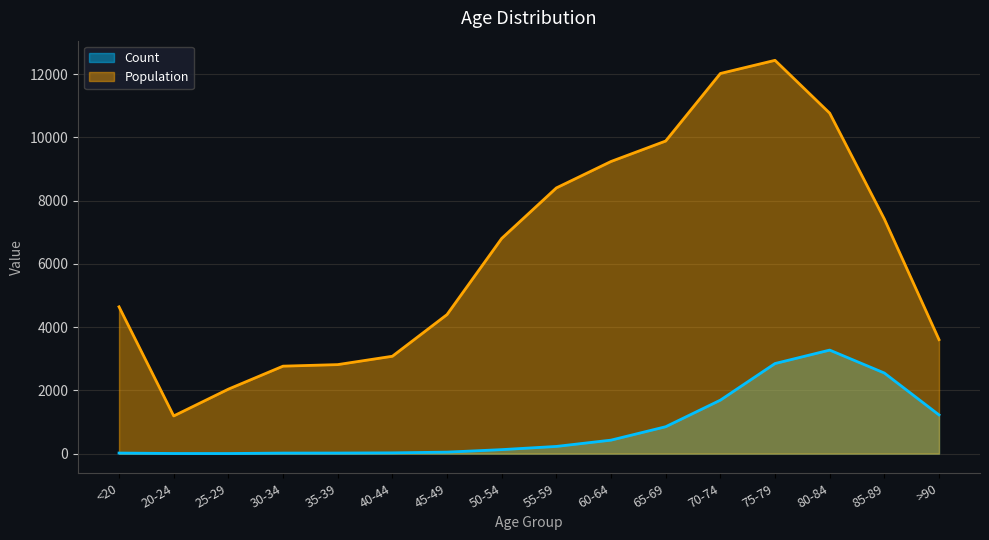

Rank the categories by Population value from highest to lowest.

75-79, 70-74, 80-84, 65-69, 60-64, 55-59, 85-89, 50-54, <20, 45-49, >90, 40-44, 35-39, 30-34, 25-29, 20-24